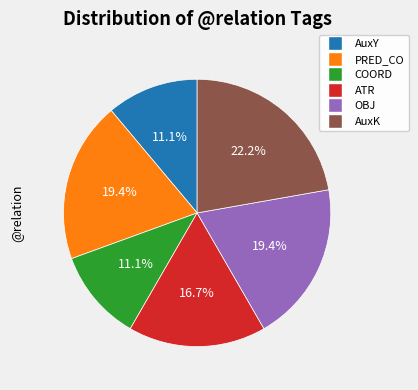

Is there any slice that represents more than half of the pie?

No